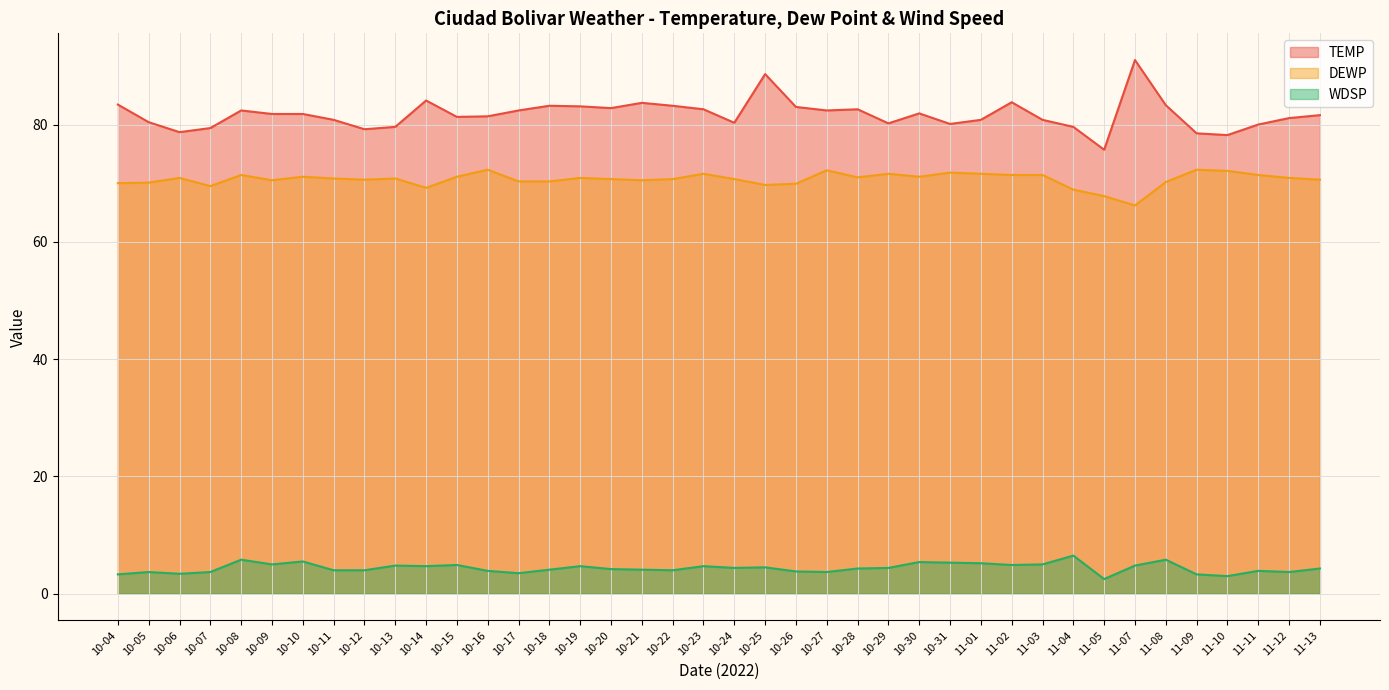

What is the difference between the maximum and minimum values in the DEWP series?

6.1